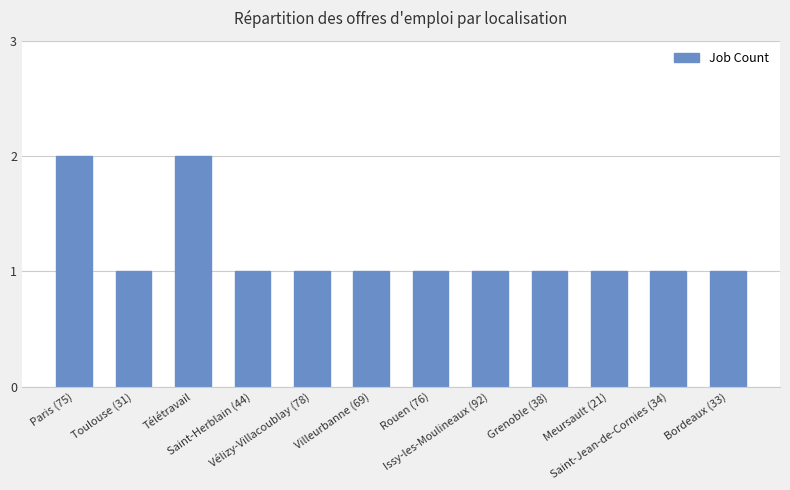

What is the value of the 1st bar from the left?

2